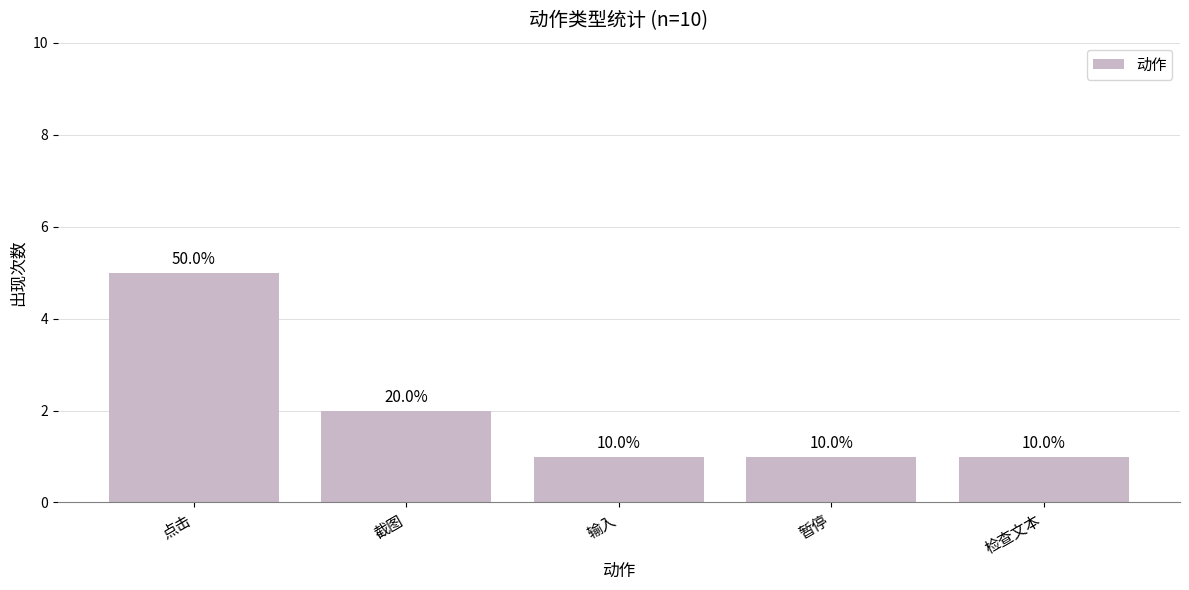

How many bars are there in total?

5